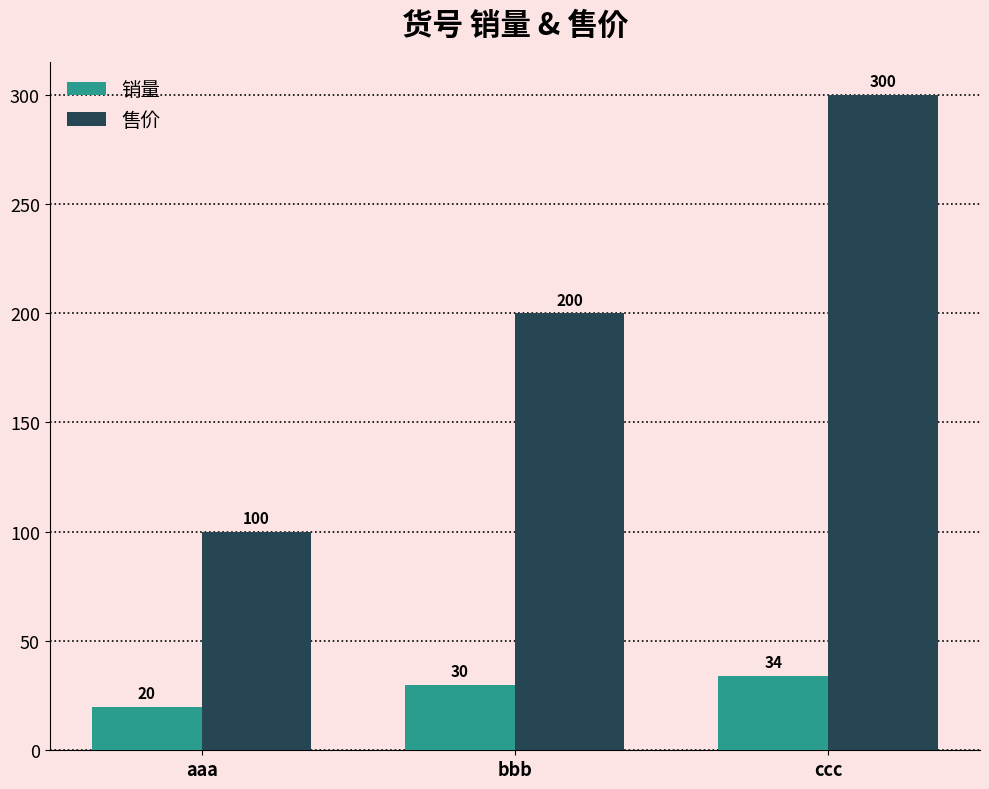

Reading right to left, extract all data points from this chart.

销量: ccc=34	bbb=30	aaa=20
售价: ccc=300	bbb=200	aaa=100